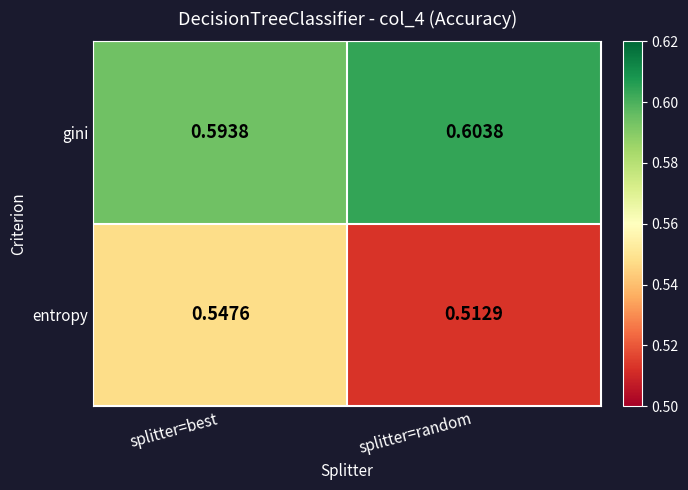

List the labels in order of gini value, largest first.

splitter=random, splitter=best